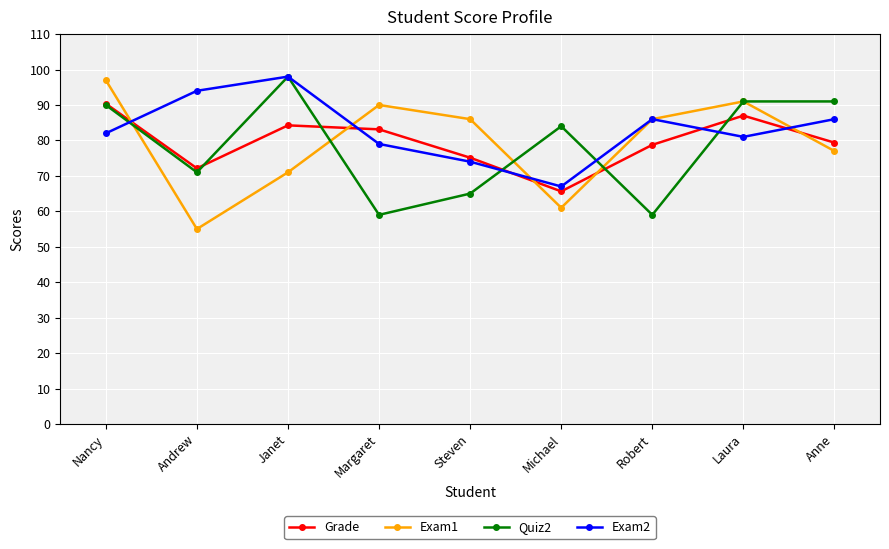

Which category has the highest value in the Quiz2 series?

Janet